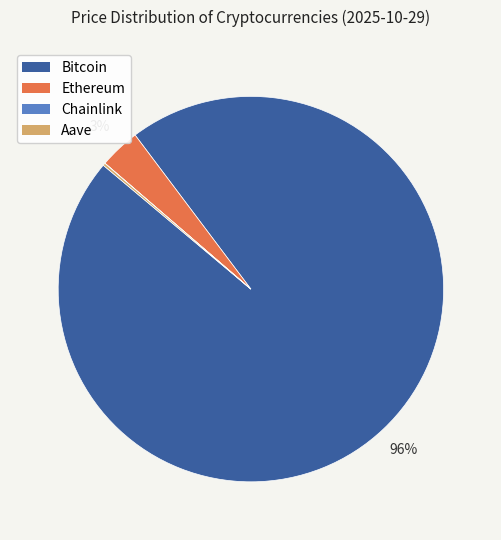

What is the largest slice in the pie chart?

Bitcoin